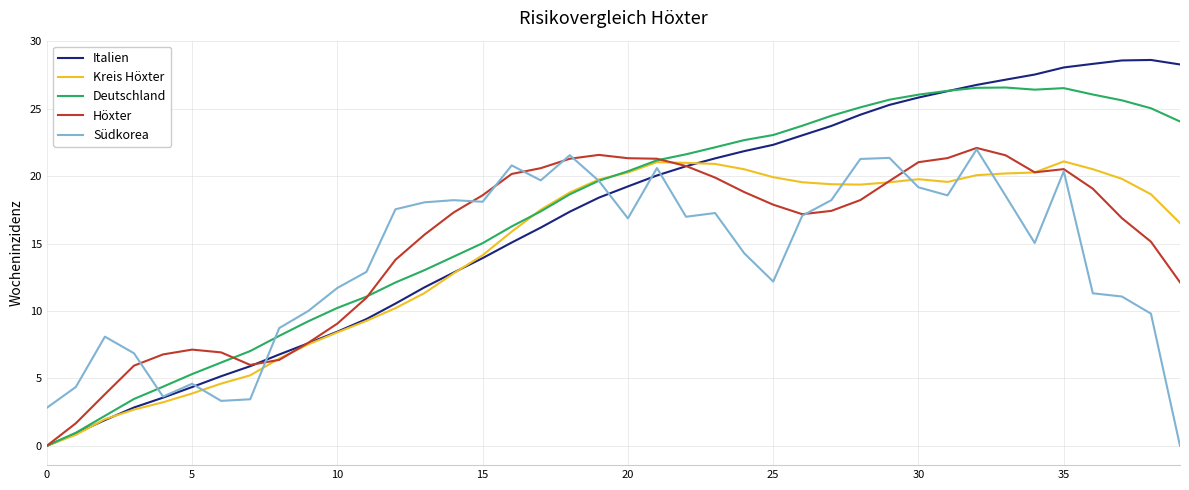

Which series has the widest spread of values?

Italien